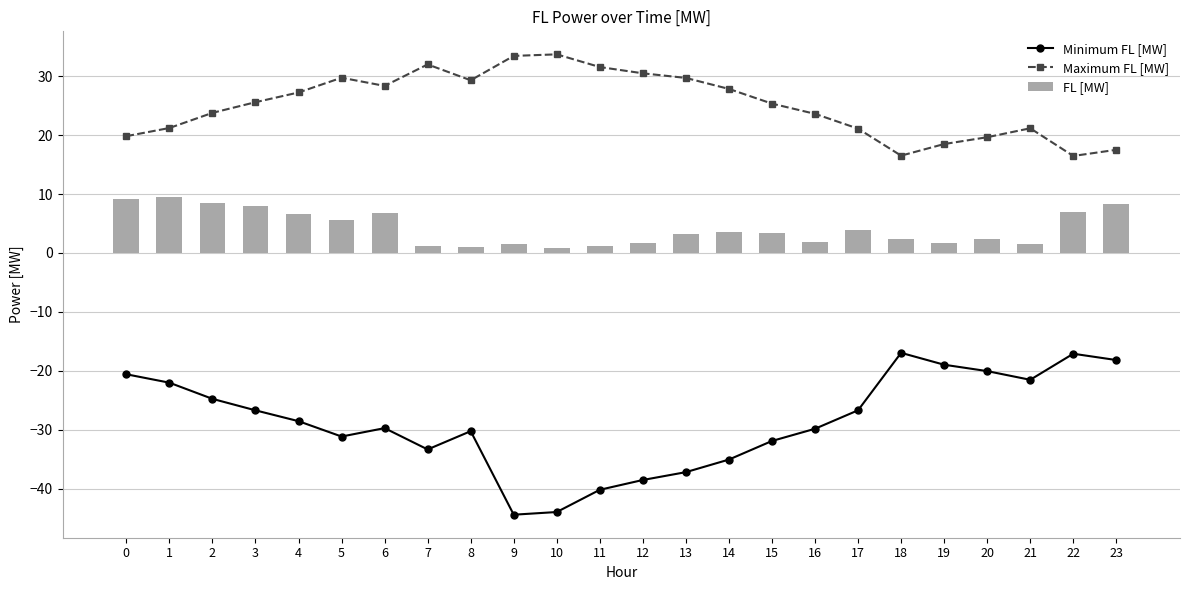

What is the minimum value shown in the chart?

-44.4